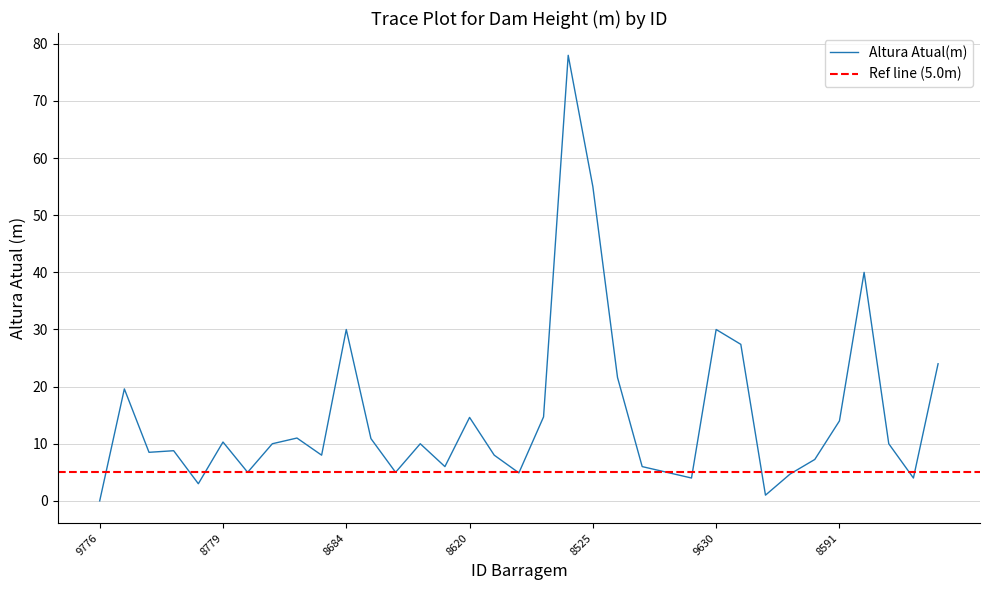

Between 8679 and 8619, which is larger?

8619